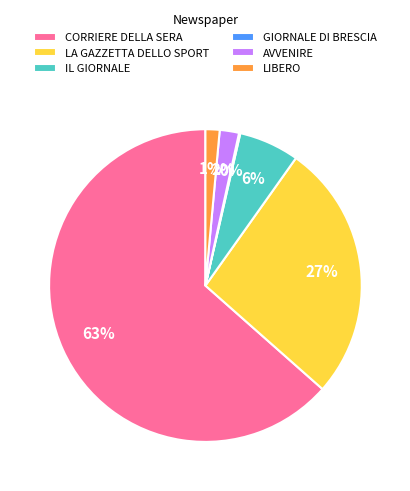

What is the majority slice?

CORRIERE DELLA SERA